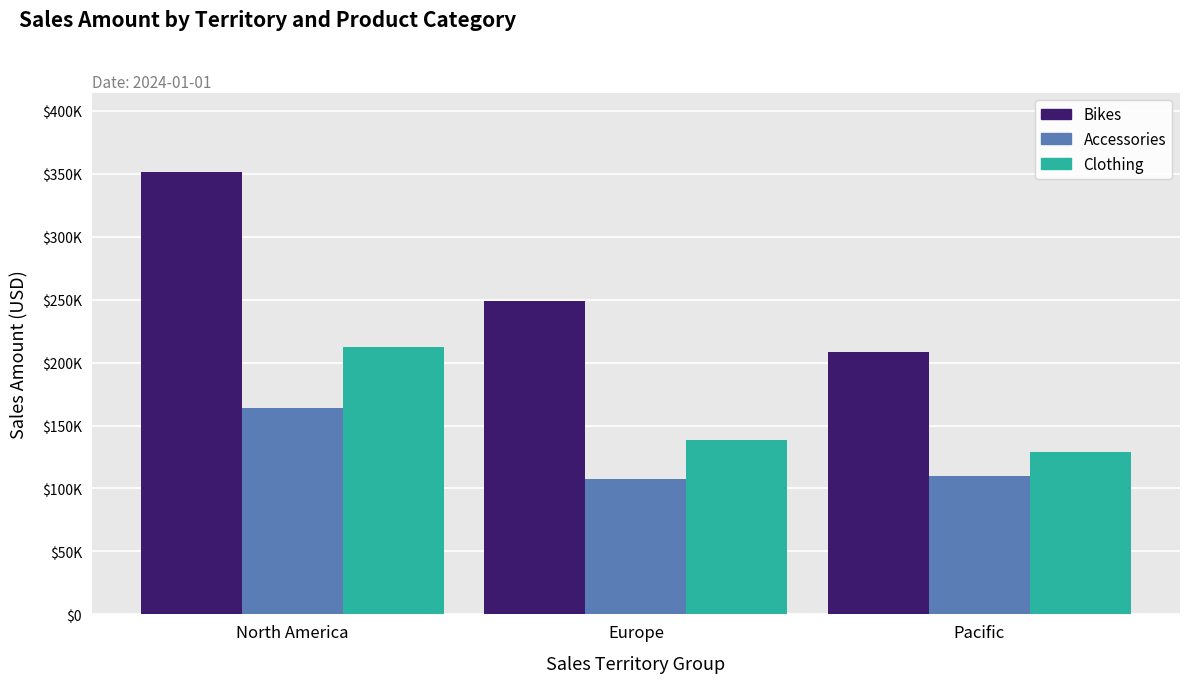

Reading right to left, extract all data points from this chart.

Bikes: Pacific=208498.8	Europe=248690.6	North America=351212.8
Accessories: Pacific=110156.6	Europe=107599.5	North America=163867.8
Clothing: Pacific=129047.8	Europe=138855.8	North America=212626.3